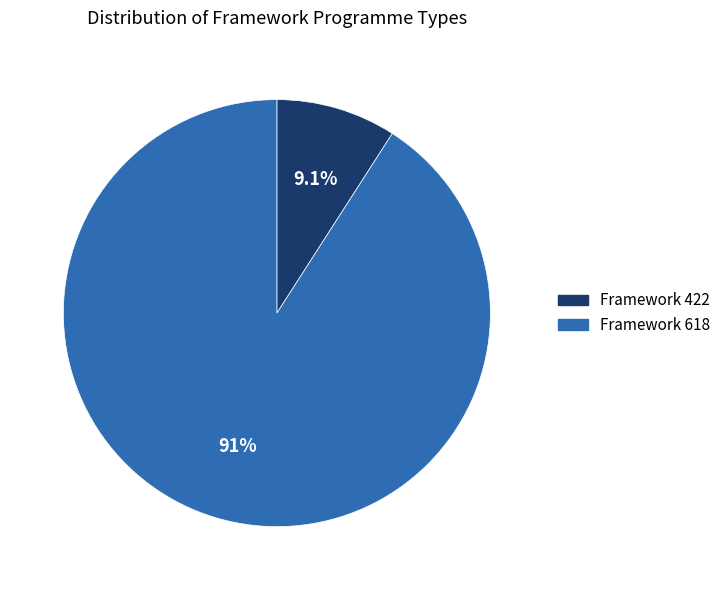

Is there a majority slice in this chart?

Yes